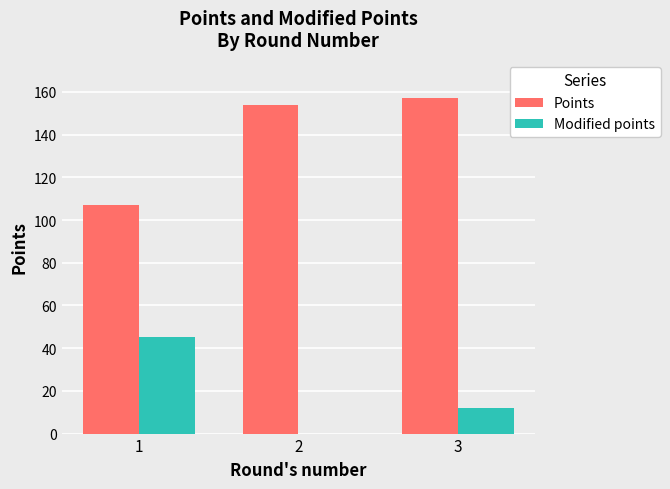

Which series has the largest total across all categories?

Points